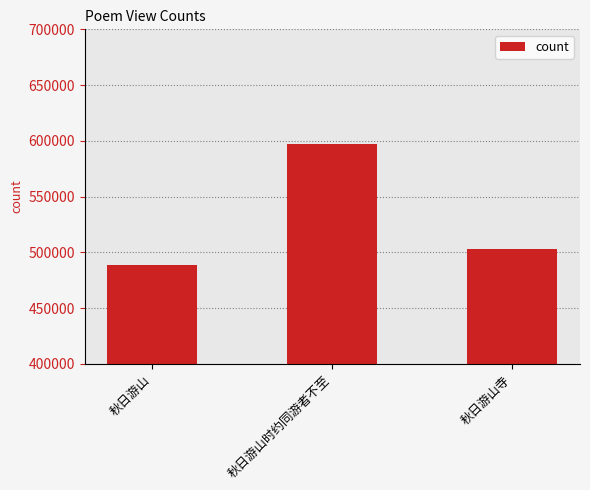

List the labels in order of value, largest first.

秋日游山时约同游者不至, 秋日游山寺, 秋日游山